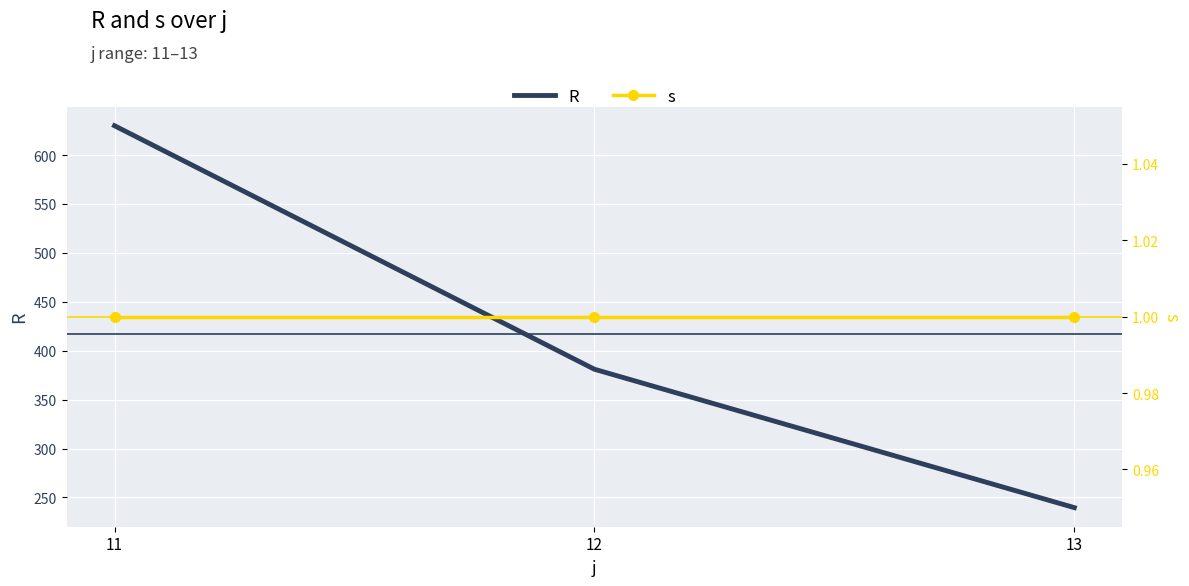

What is the difference between the maximum and minimum values in the R series?

390.3